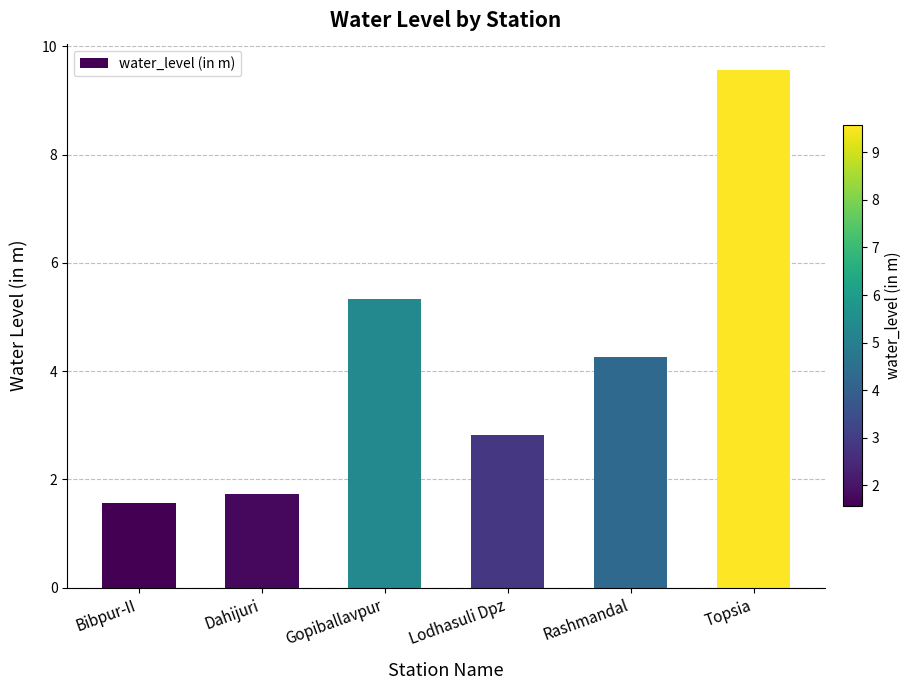

Reading left to right, list all the values displayed in this chart.

Bibpur-II=1.6	Dahijuri=1.7	Gopiballavpur=5.3	Lodhasuli Dpz=2.8	Rashmandal=4.3	Topsia=9.6